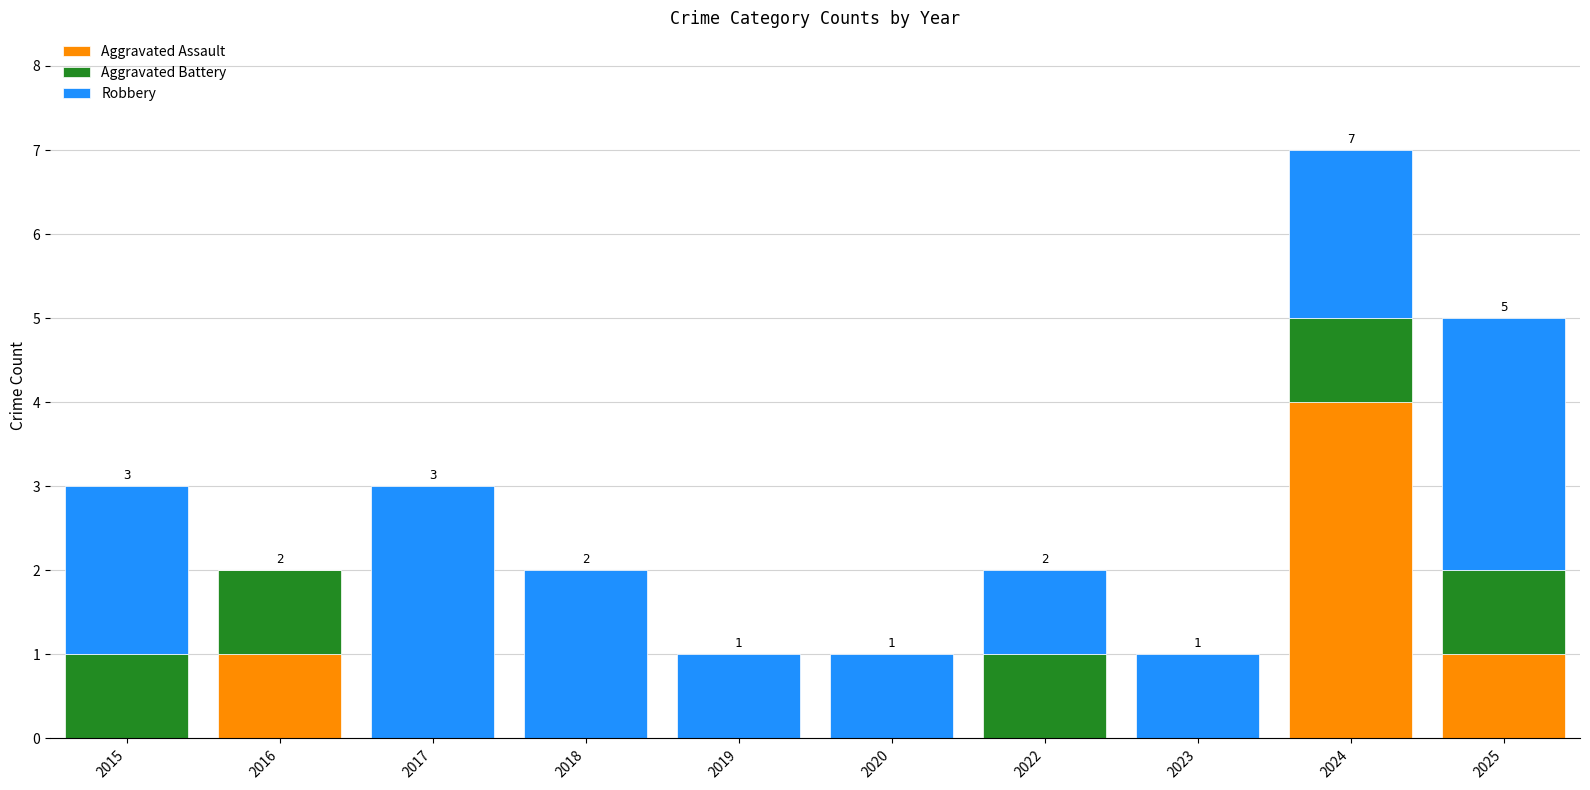

At which category is the sum across all series the highest?

2024